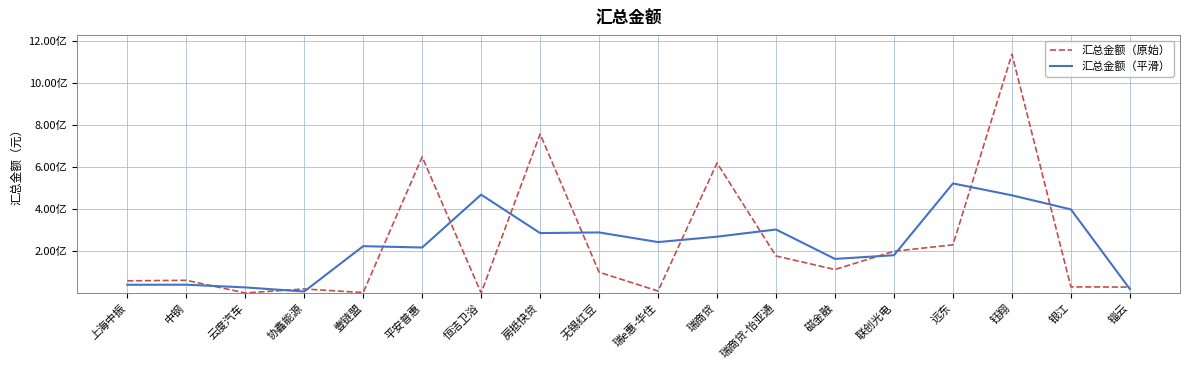

The value of 汇总金额（原始） at 锱云 is 29035000.0. True or false?

True